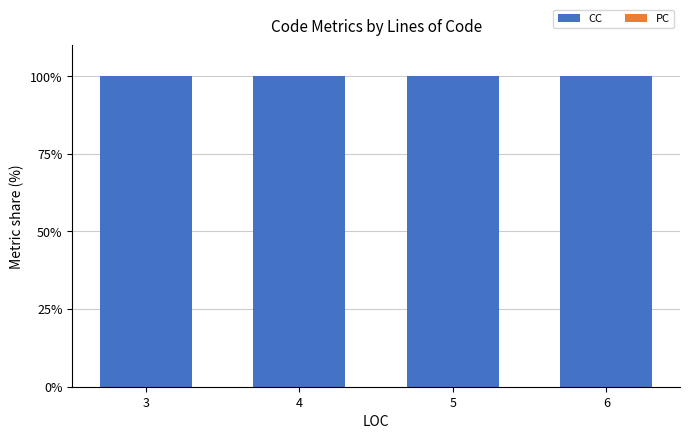

What is the greatest value displayed?

100